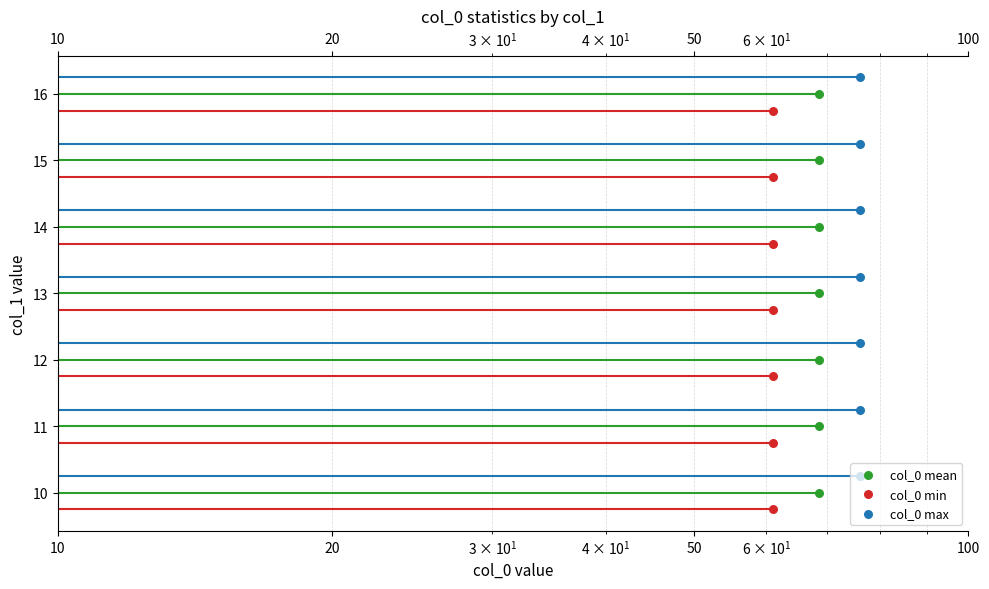

Which series contains the lowest Y value?

col_0 min